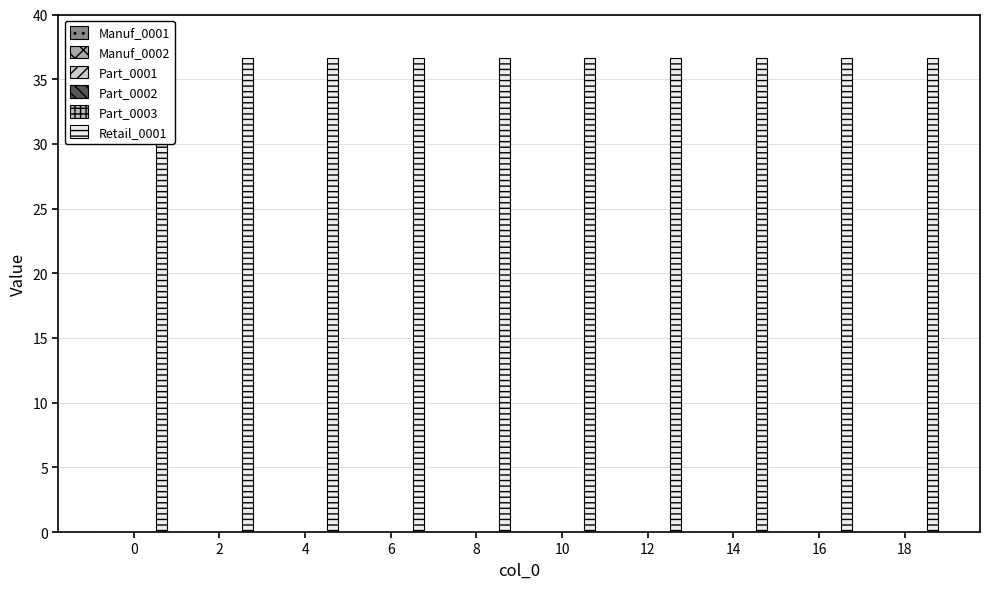

Are the bars horizontal?

No